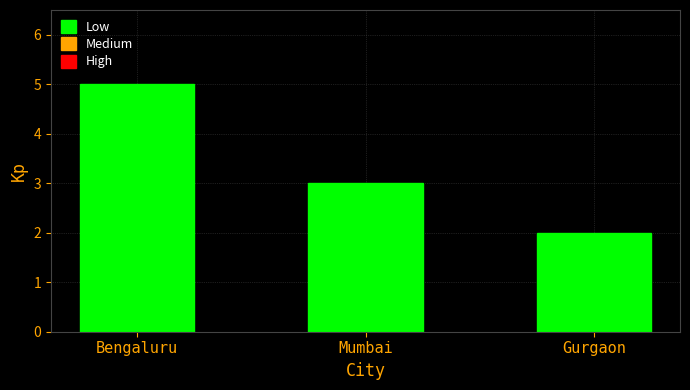

Between Mumbai and Bengaluru, which is larger?

Bengaluru